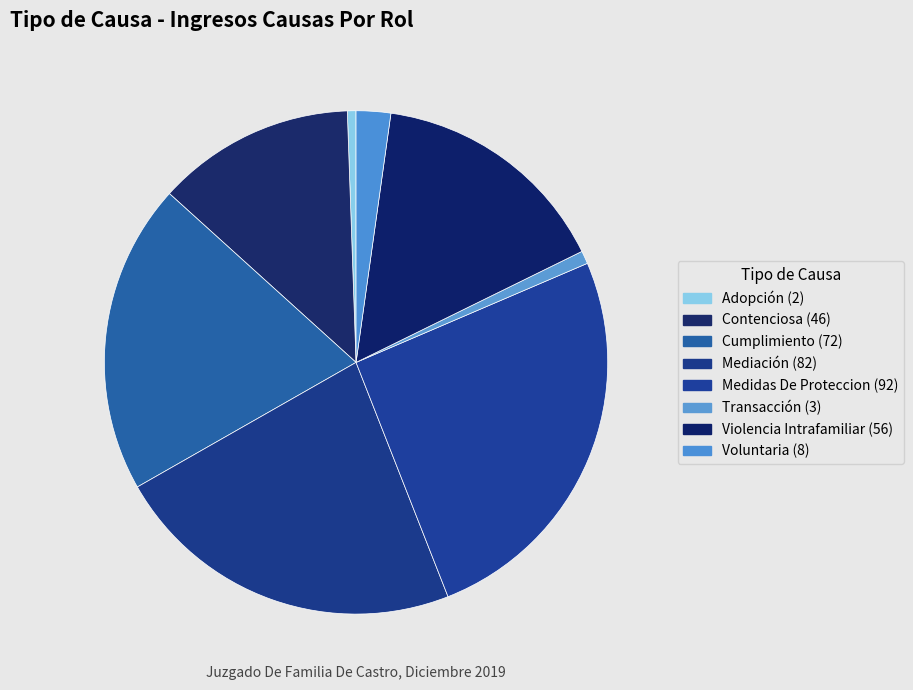

Count the number of slices in the pie.

8